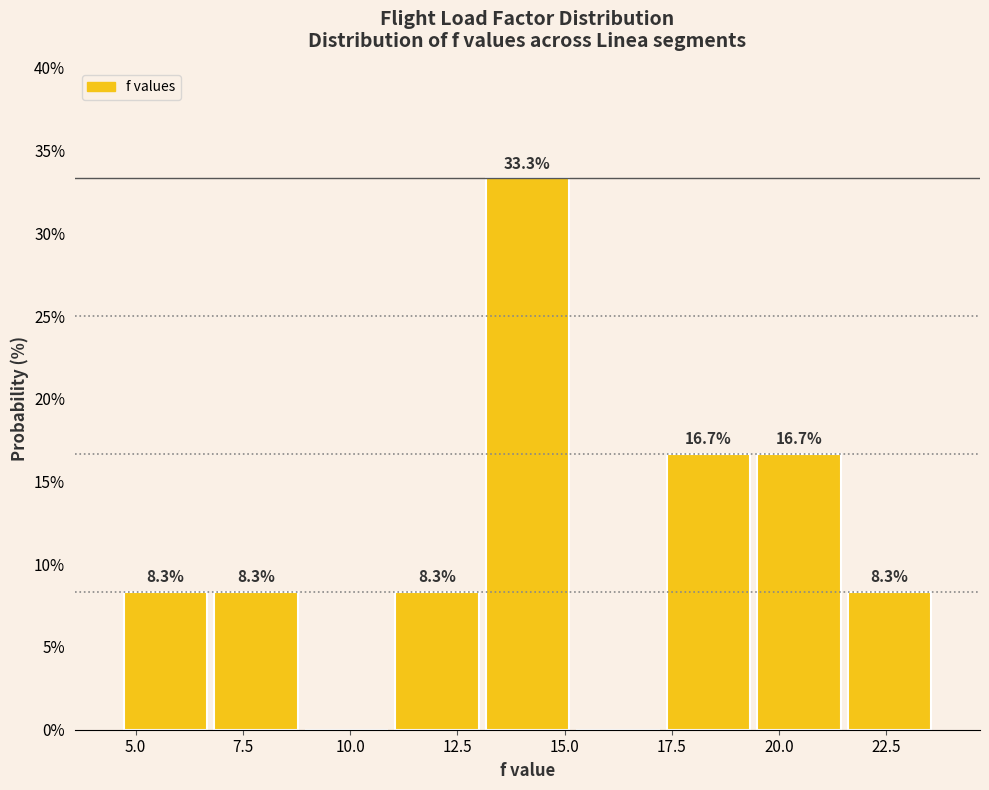

Over which range of the x-axis is the bar tallest?

13.0 to 15.0